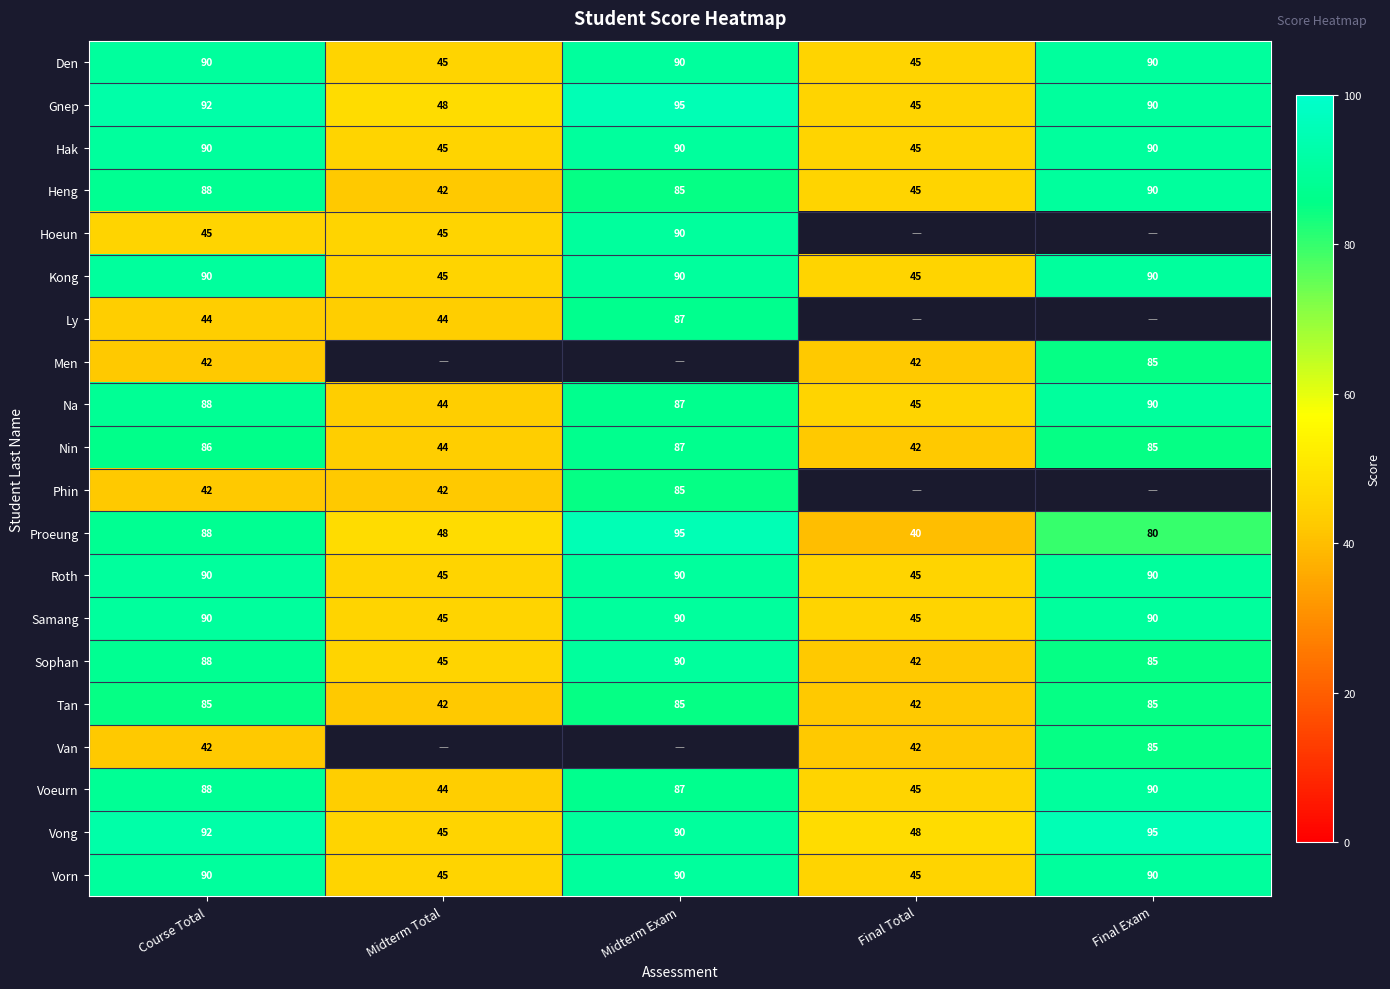

Which has a higher value, Course Total or Midterm Exam?

Course Total